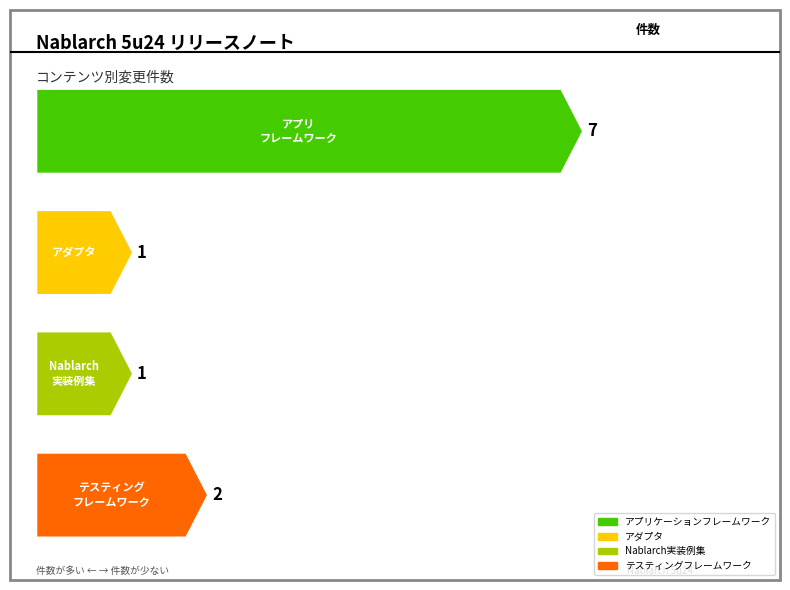

At which label does the data first exceed 2?

アプリケーションフレームワーク